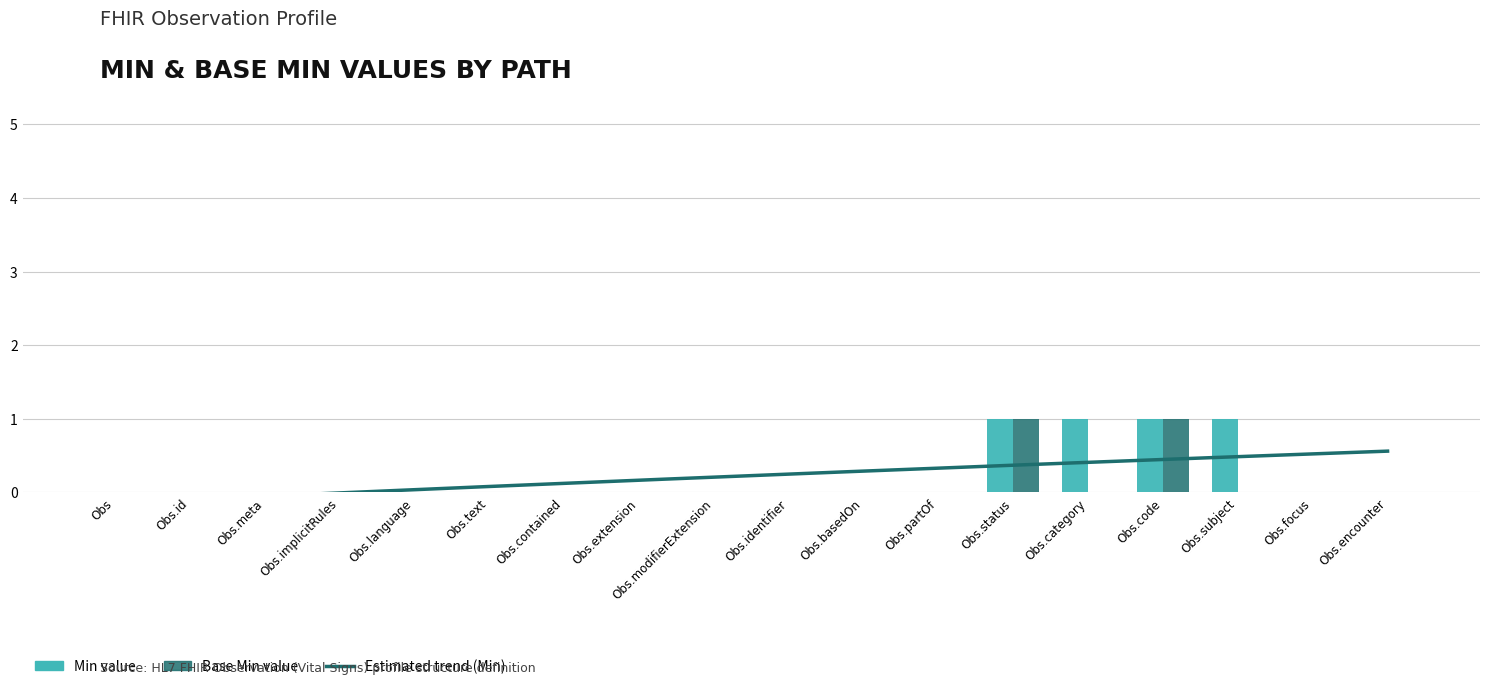

How many Min values are between 0 and 1?

18